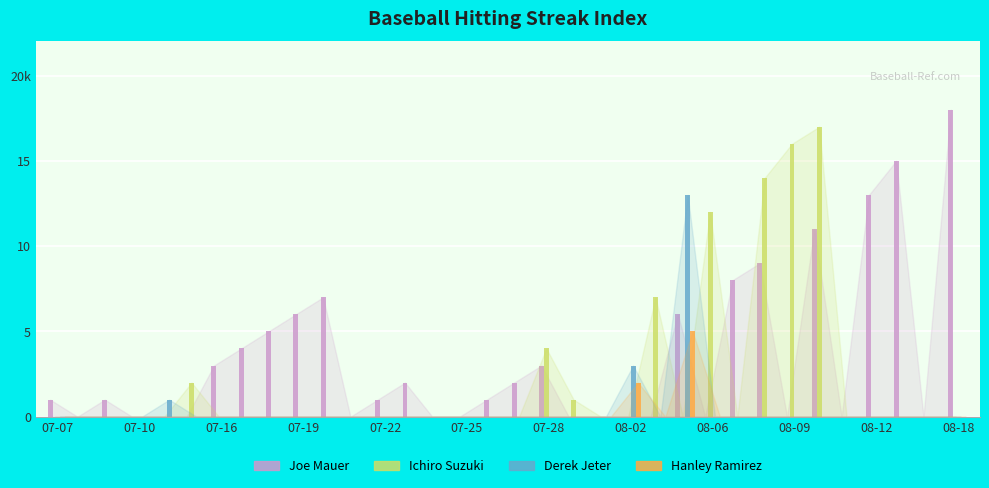

What are all the series names shown in the legend?

Joe Mauer, Ichiro Suzuki, Derek Jeter, Hanley Ramirez